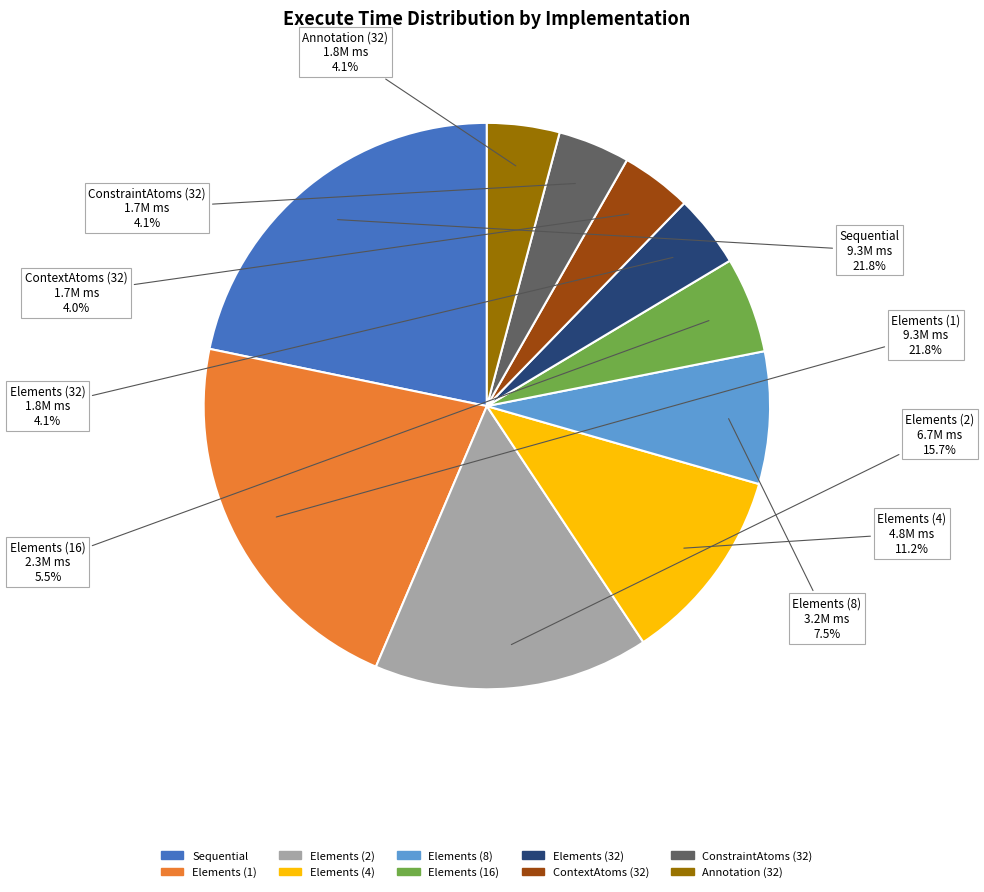

True or false: ConstraintAtoms (32) accounts for 4% of the total.

True